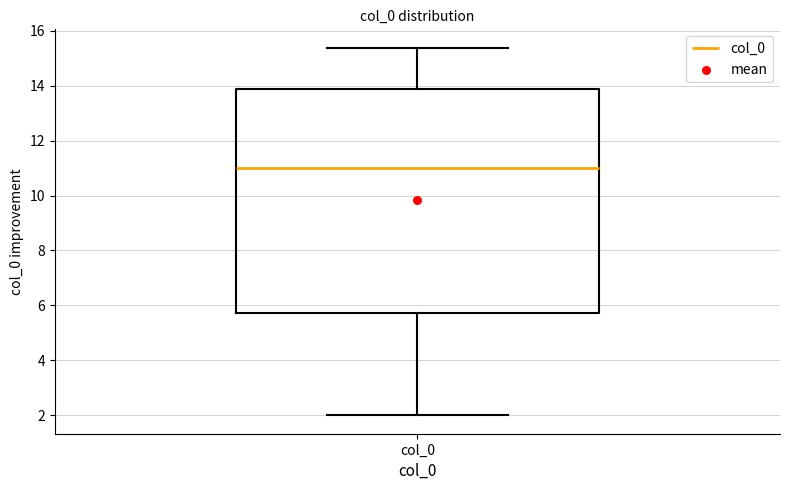

Transcribe this box plot: give where the median line is, the range the box spans, and where the two whiskers end, as read against the y-axis. The values are not printed on the chart, so give them approximately, as read against the axis.

median 11.0, box 5.8 to 13.8, whiskers 2.0 to 15.4